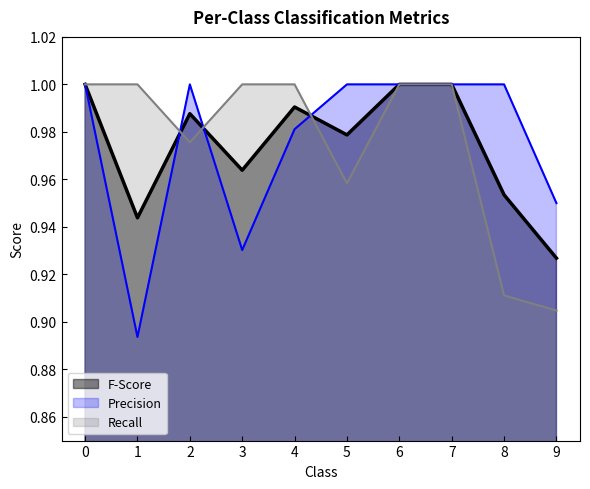

List the series in order of their peak value, highest first.

F-Score, Precision, Recall